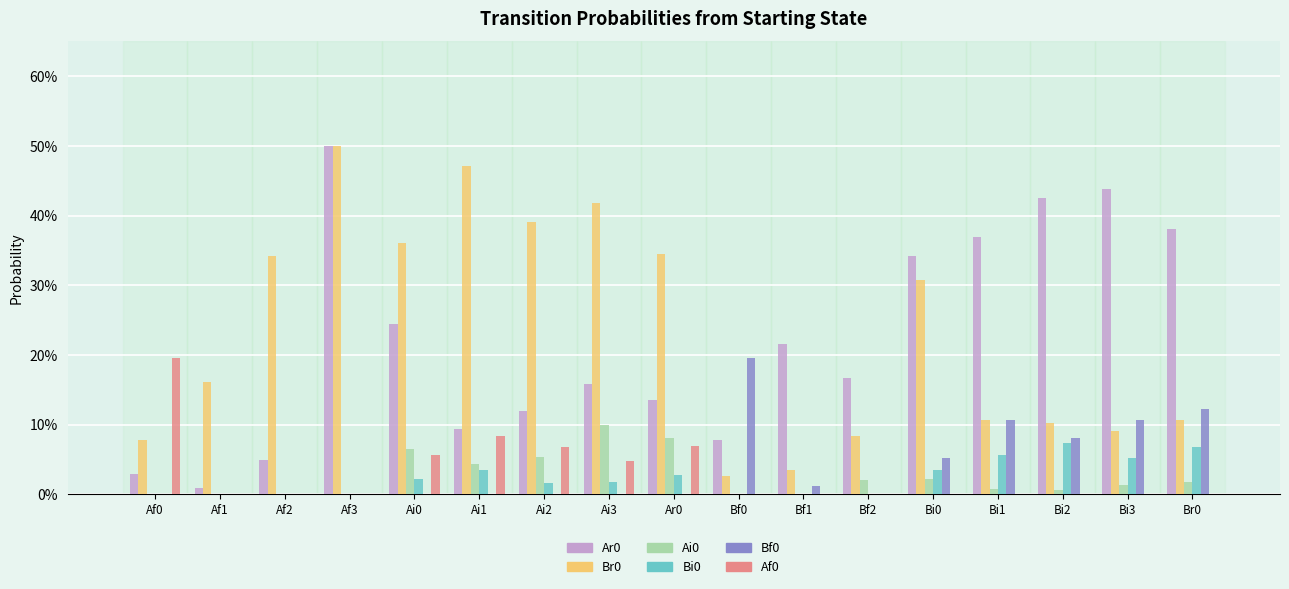

Are the bars grouped side by side (vs. stacked)?

Yes